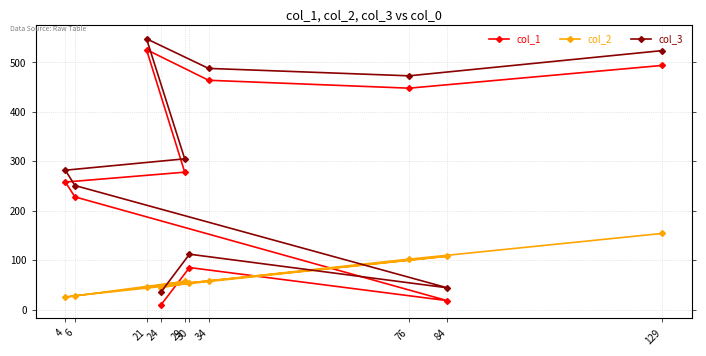

How many categories are shown in the chart?

10